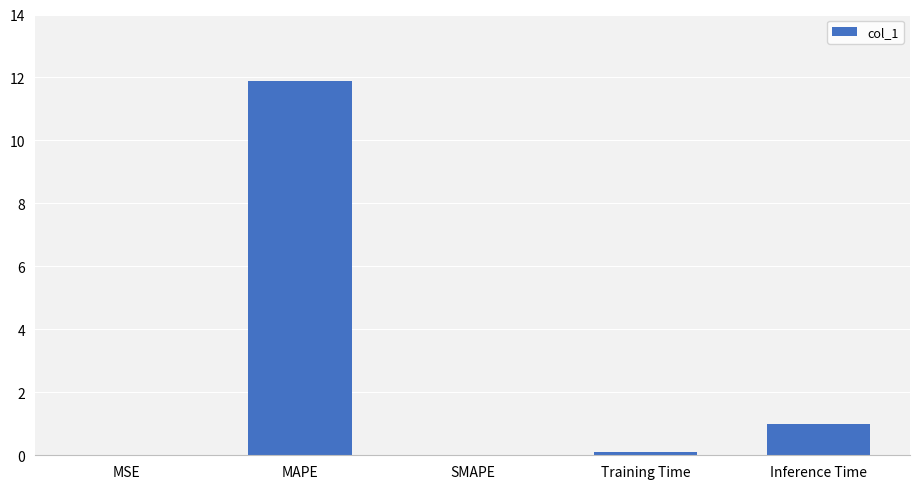

What is the sum of all values?

13.0